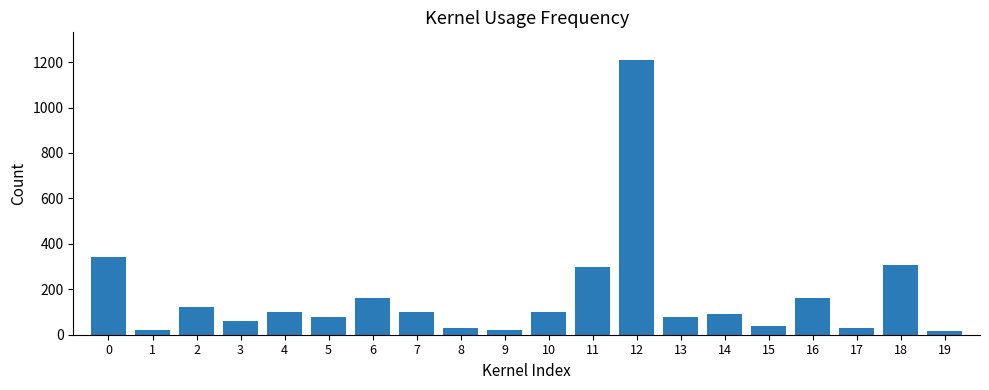

What is the difference between the maximum and minimum values?

1192